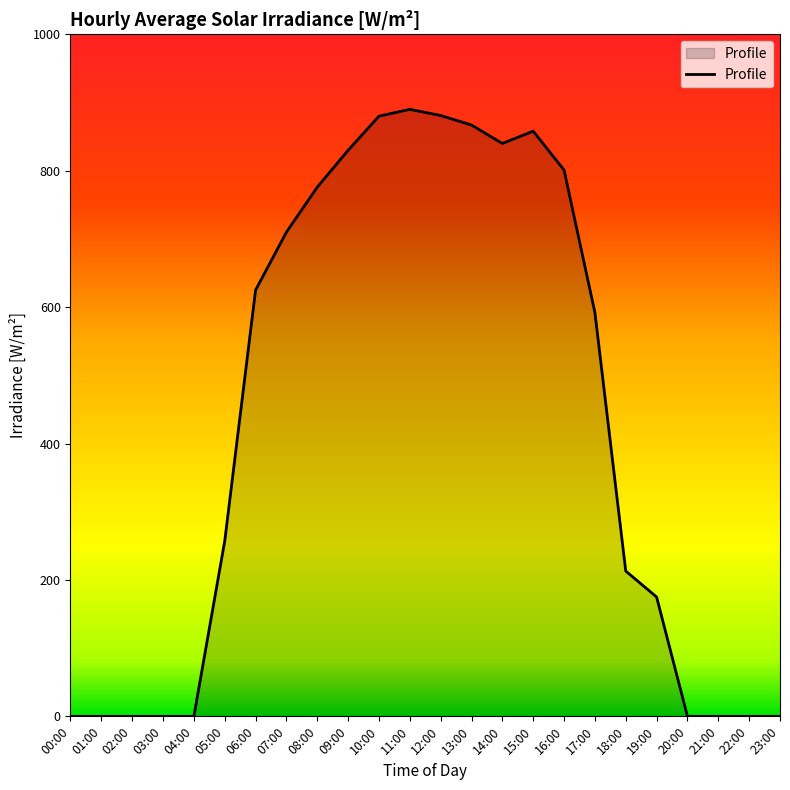

Approximately how many times larger is the value at 12:00 compared to 10:00?

1.0